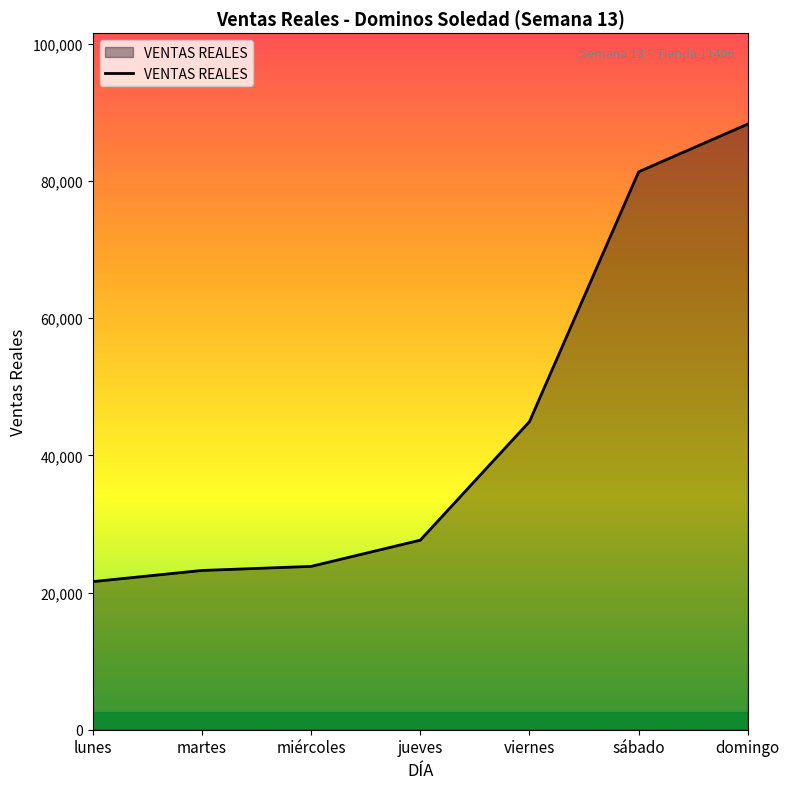

What position from the left is miércoles?

3